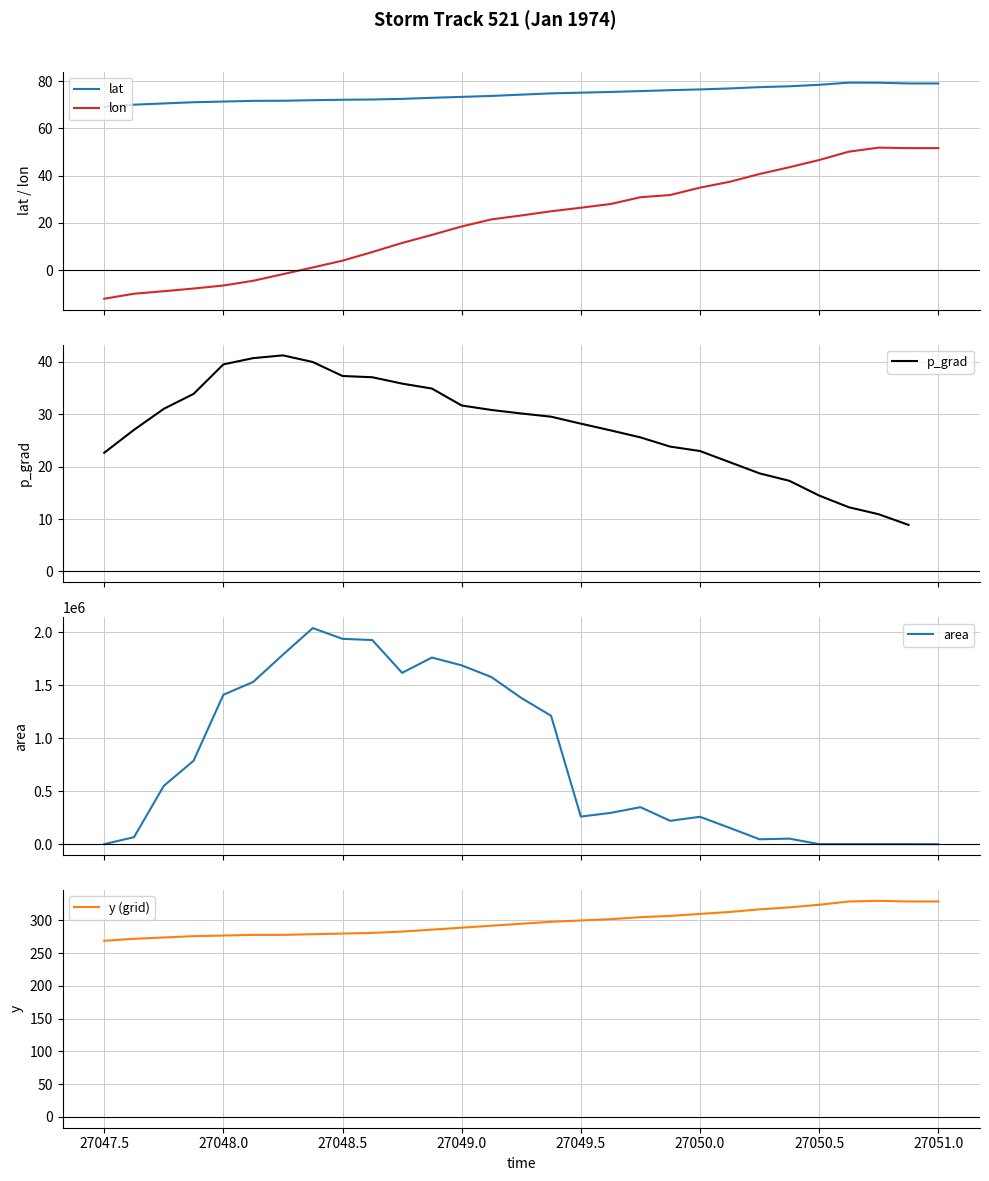

What is the lowest value of the lon series?

-12.2